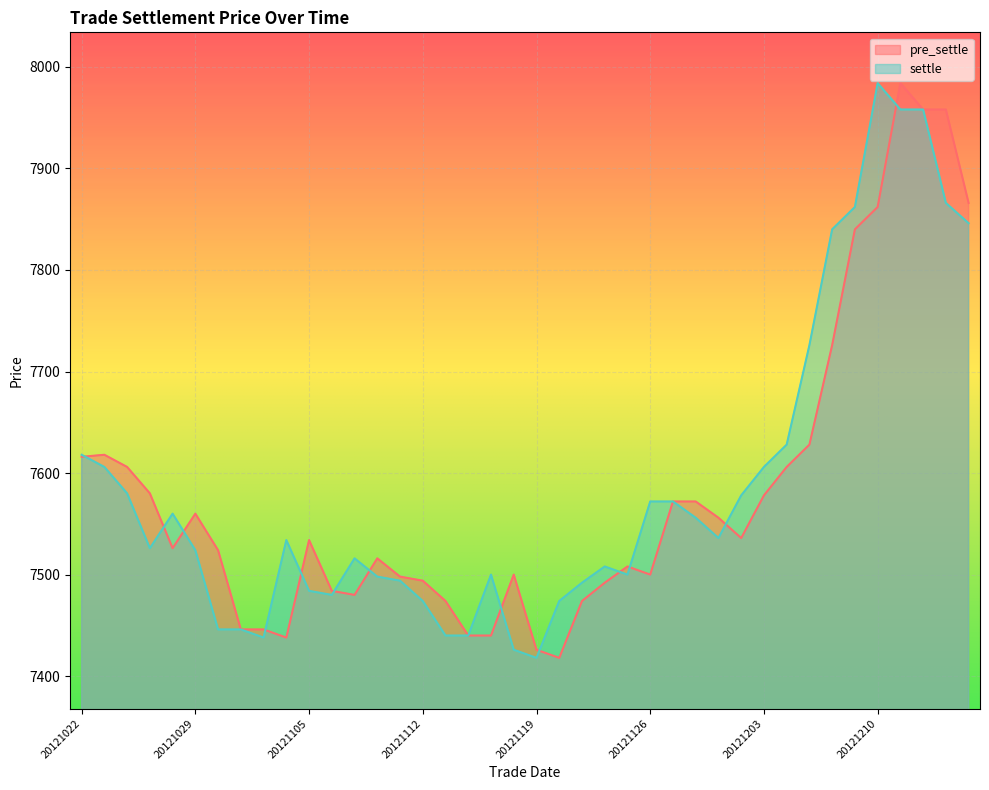

What is the value of the pre_settle point at the 4th from the left?

7580